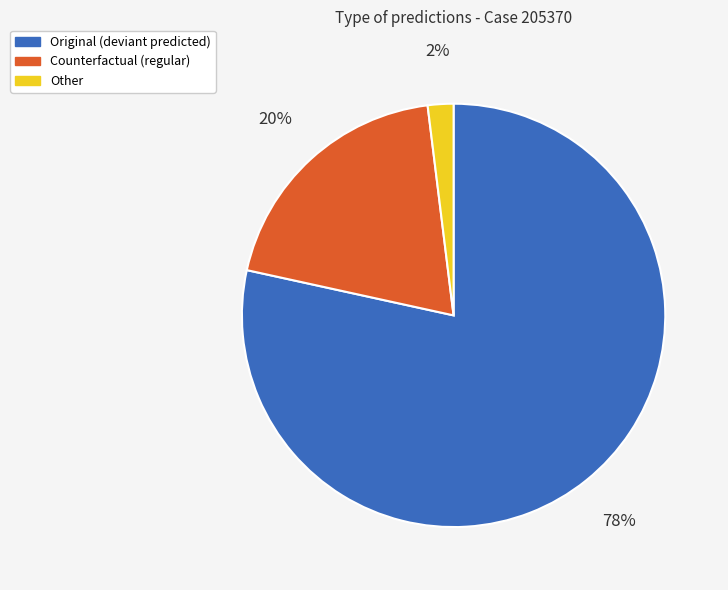

To the nearest percent, what is the average slice percentage?

33%